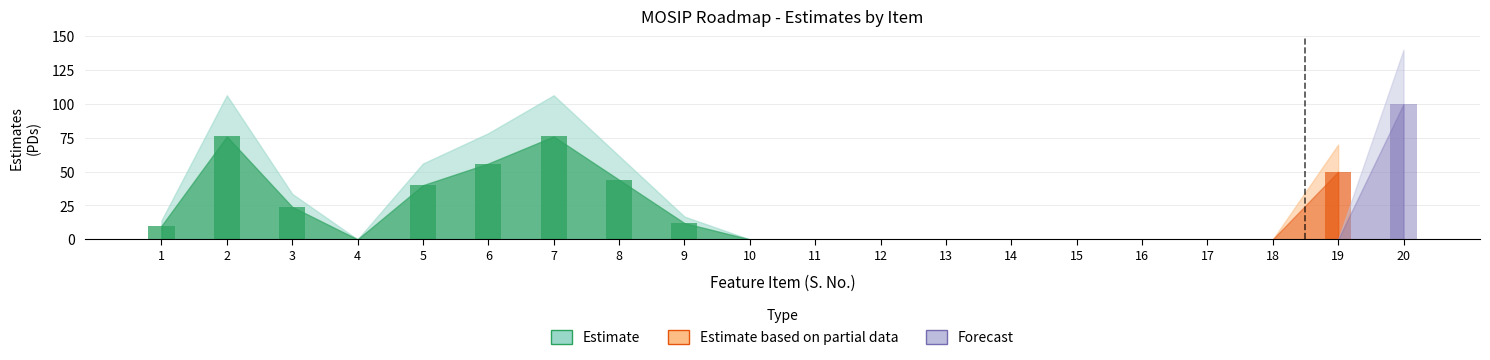

What are all the series names shown in the legend?

Estimate, Estimate based on partial data, Forecast